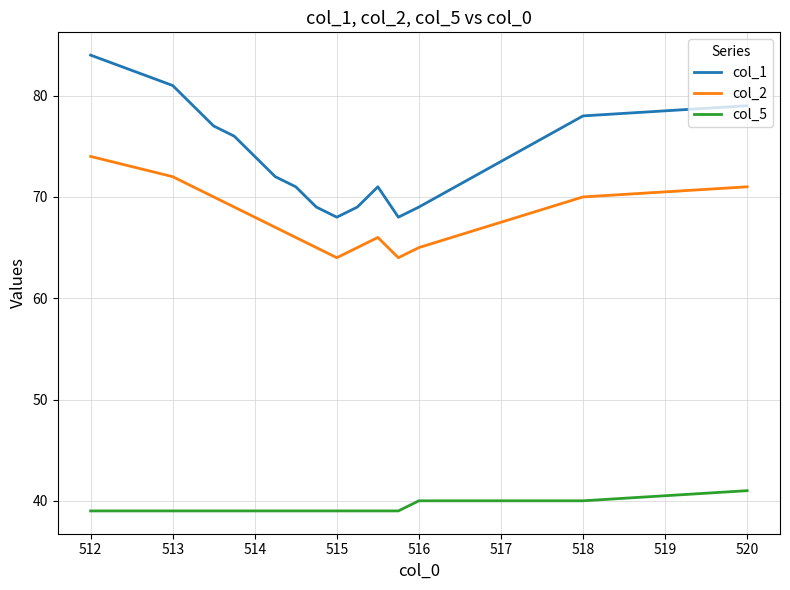

Which series has the widest spread of values?

col_1